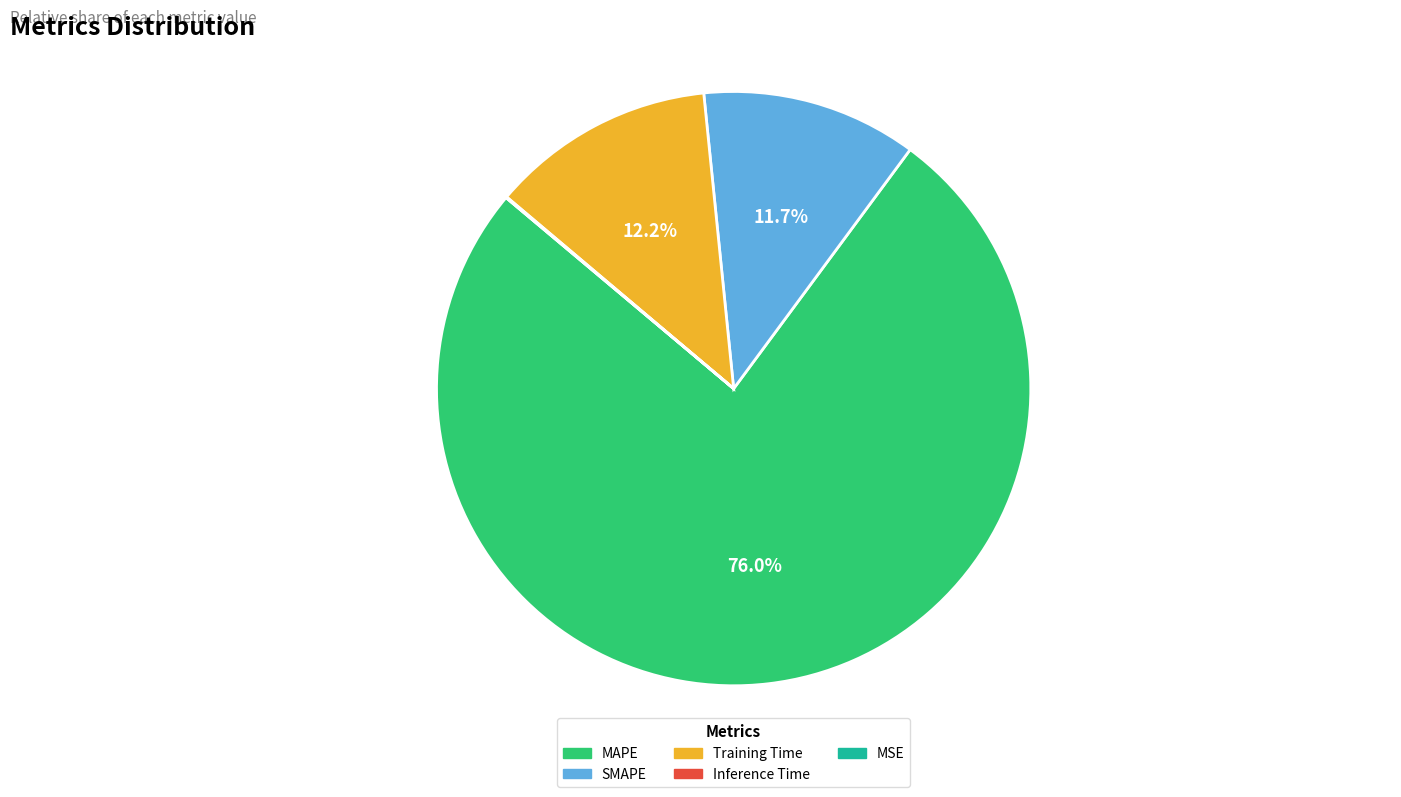

True or false: Training Time accounts for 23% of the total.

False